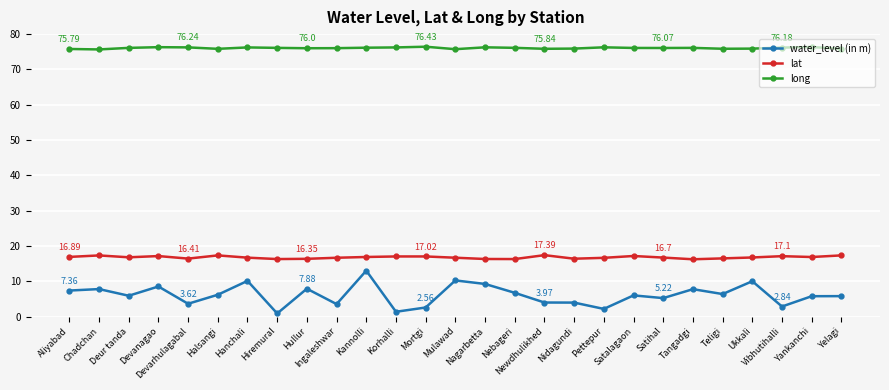

How many series are shown in this chart?

3